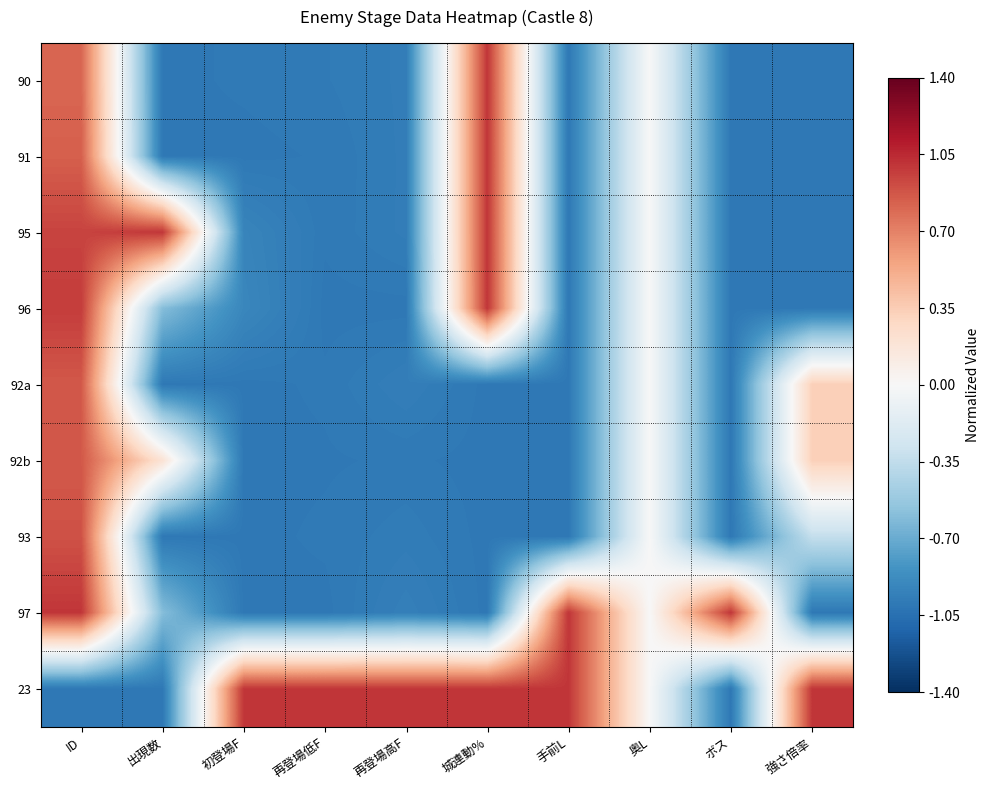

How many series are shown in this chart?

9